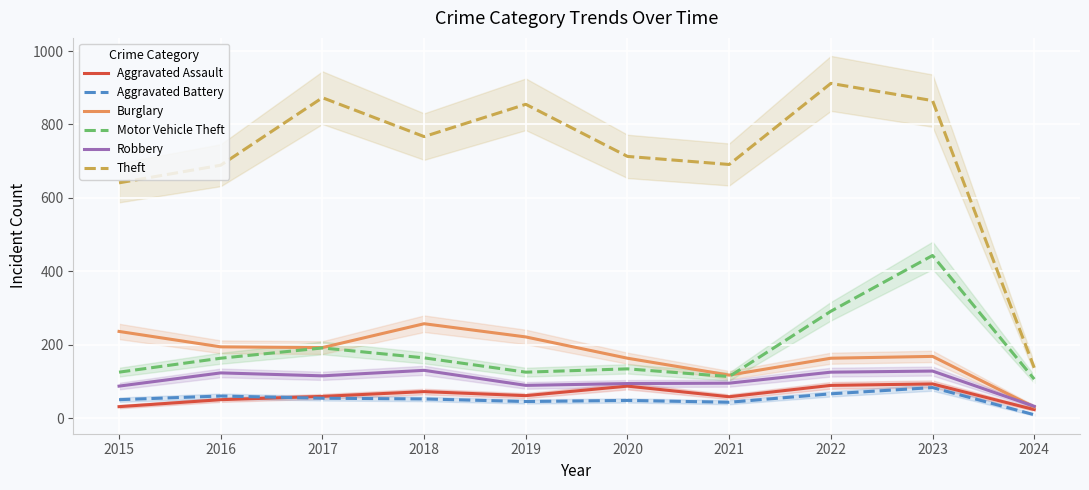

Where is the first local minimum for Motor Vehicle Theft?

2019